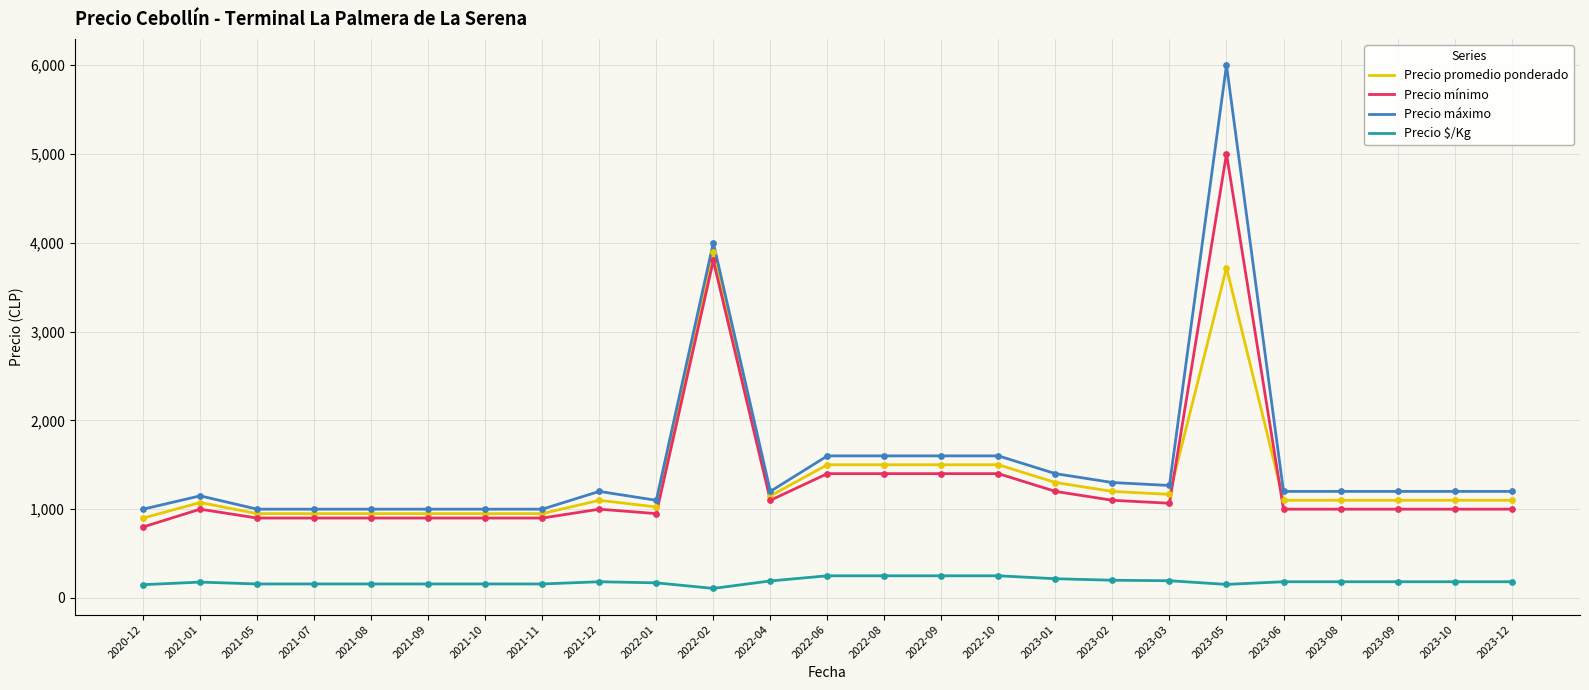

What are all the series names shown in the legend?

Precio promedio ponderado, Precio mínimo, Precio máximo, Precio $/Kg